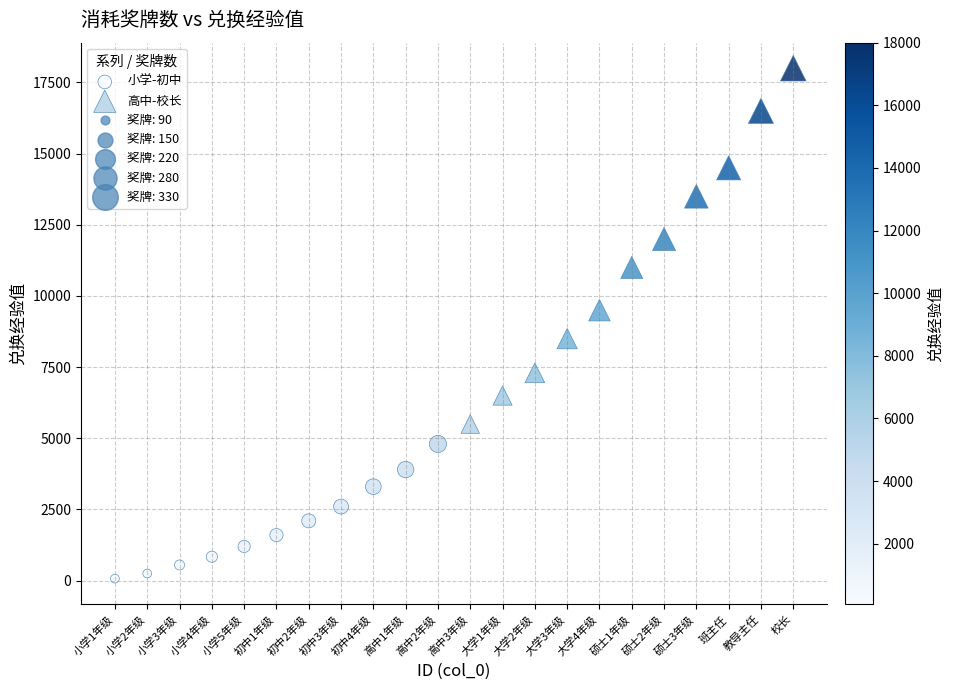

Which series contains the lowest Y value?

小学-初中